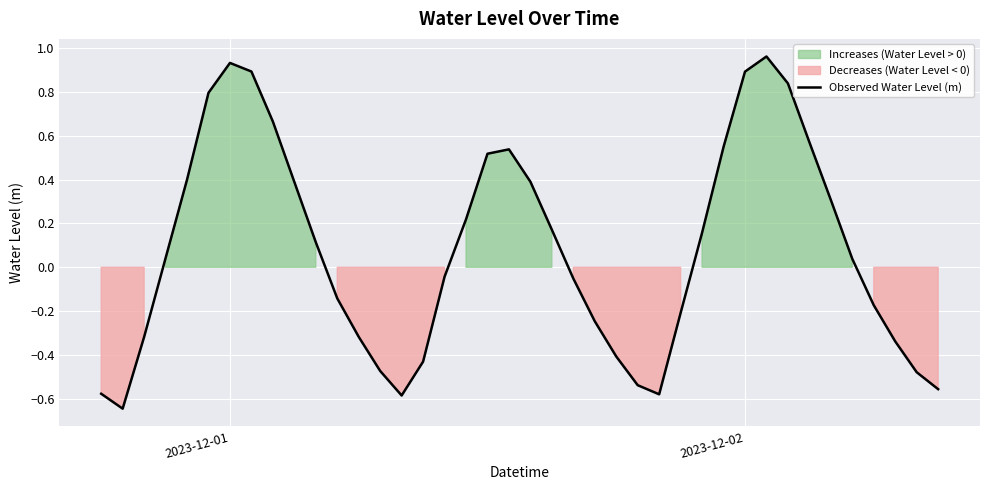

How many lines are shown in the chart?

1